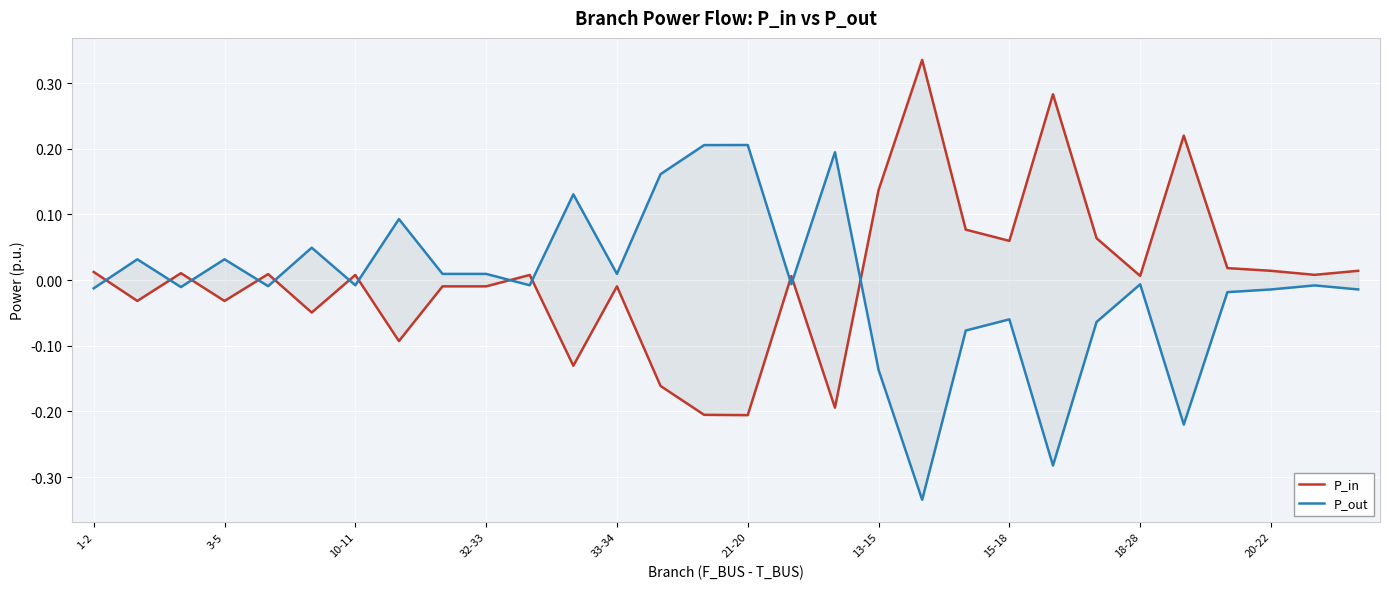

Which series has the largest range (max minus min)?

P_in